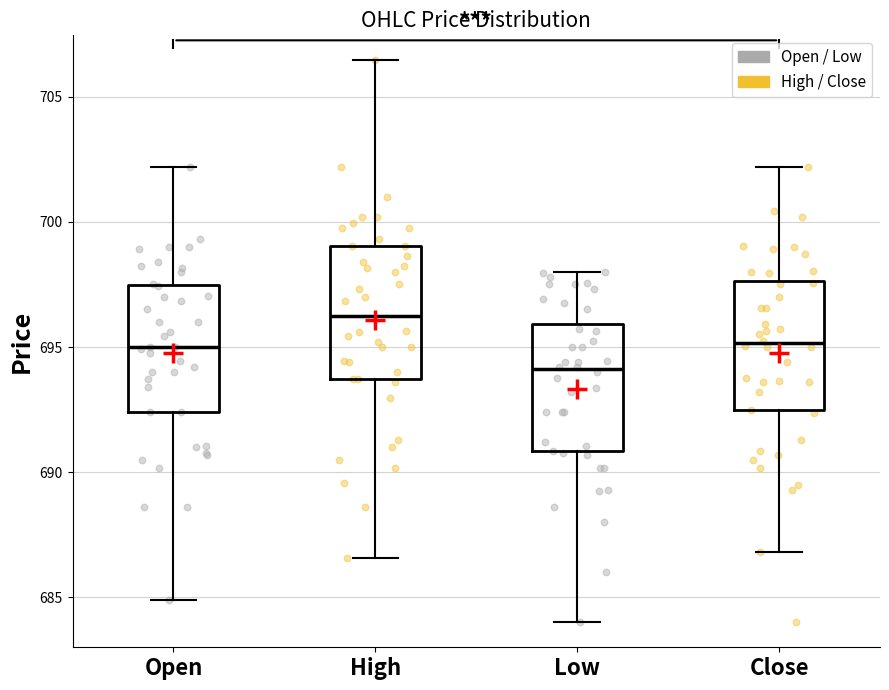

Reading left to right, read every box against the y-axis: the position of its median line, the range the box covers, and the ends of its whiskers. The values are not printed on the chart, so give them approximately, as read against the axis.

Open: median 695.0, box 692.5 to 697.5, whiskers 685.0 to 702.0
High: median 696.5, box 693.5 to 699.0, whiskers 686.5 to 706.5
Low: median 694.0, box 691.0 to 696.0, whiskers 684.0 to 698.0
Close: median 695.0, box 692.5 to 697.5, whiskers 687.0 to 702.0